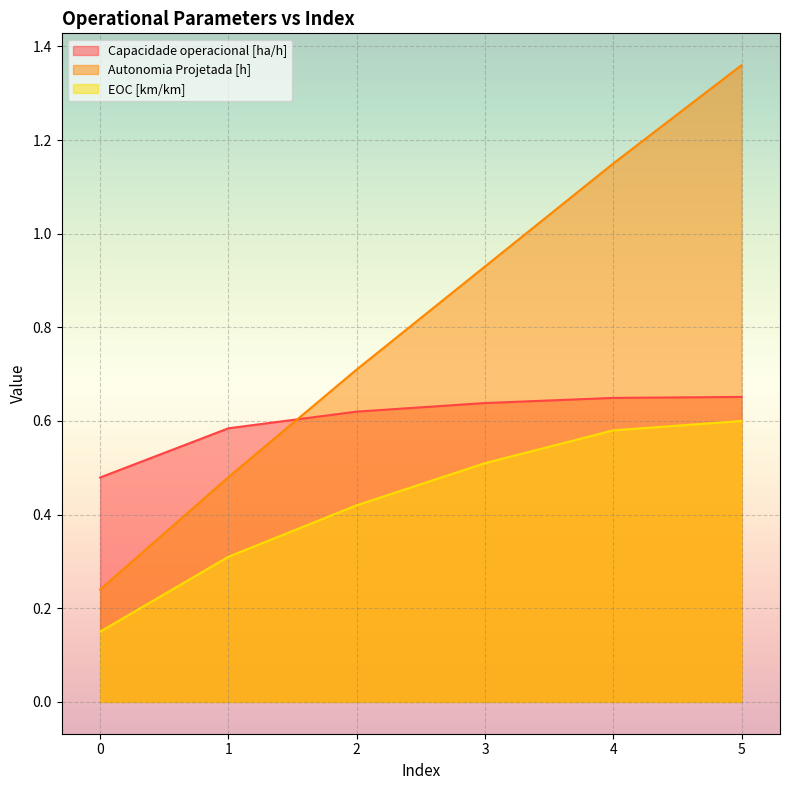

Which series has the largest range (max minus min)?

Autonomia Projetada [h]